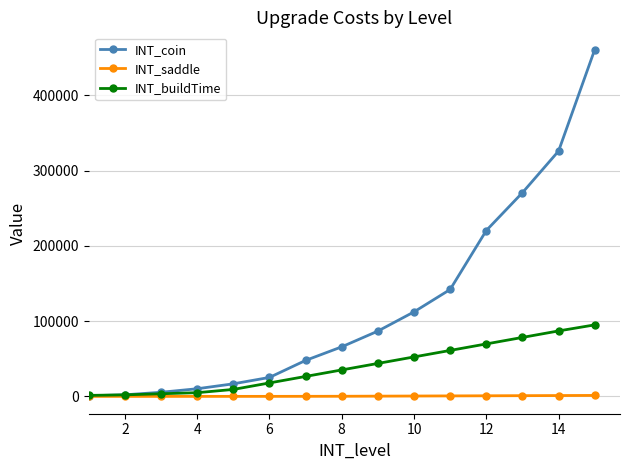

List the series in order of their overall mean, highest first.

INT_coin, INT_buildTime, INT_saddle